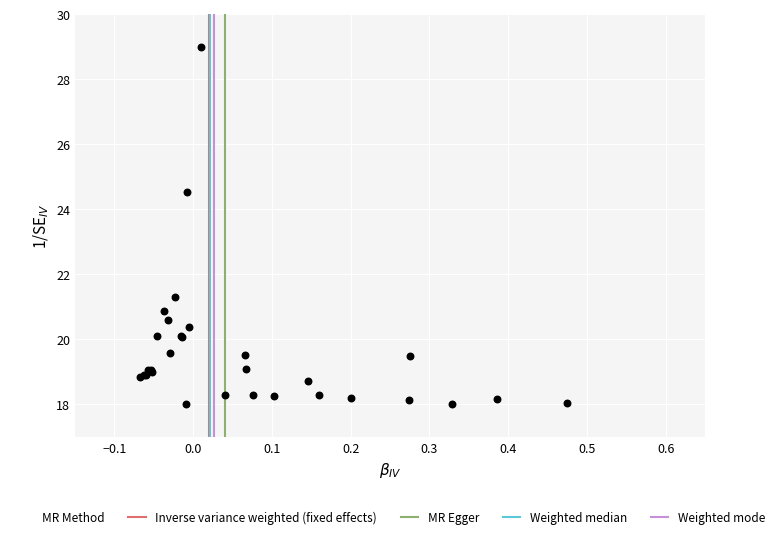

What Y value in the scatter plot is closest to 23?

24.5